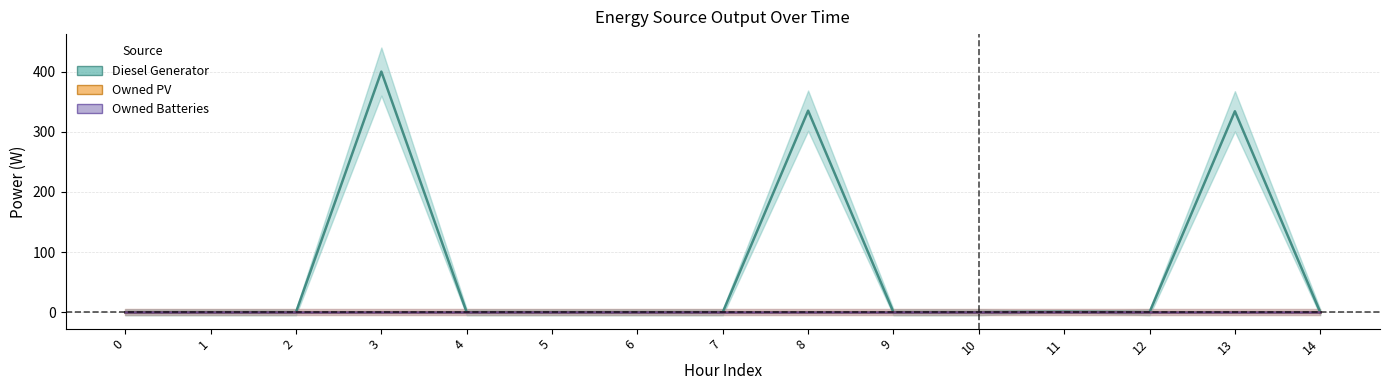

Which series has the largest total across all categories?

Diesel Generator